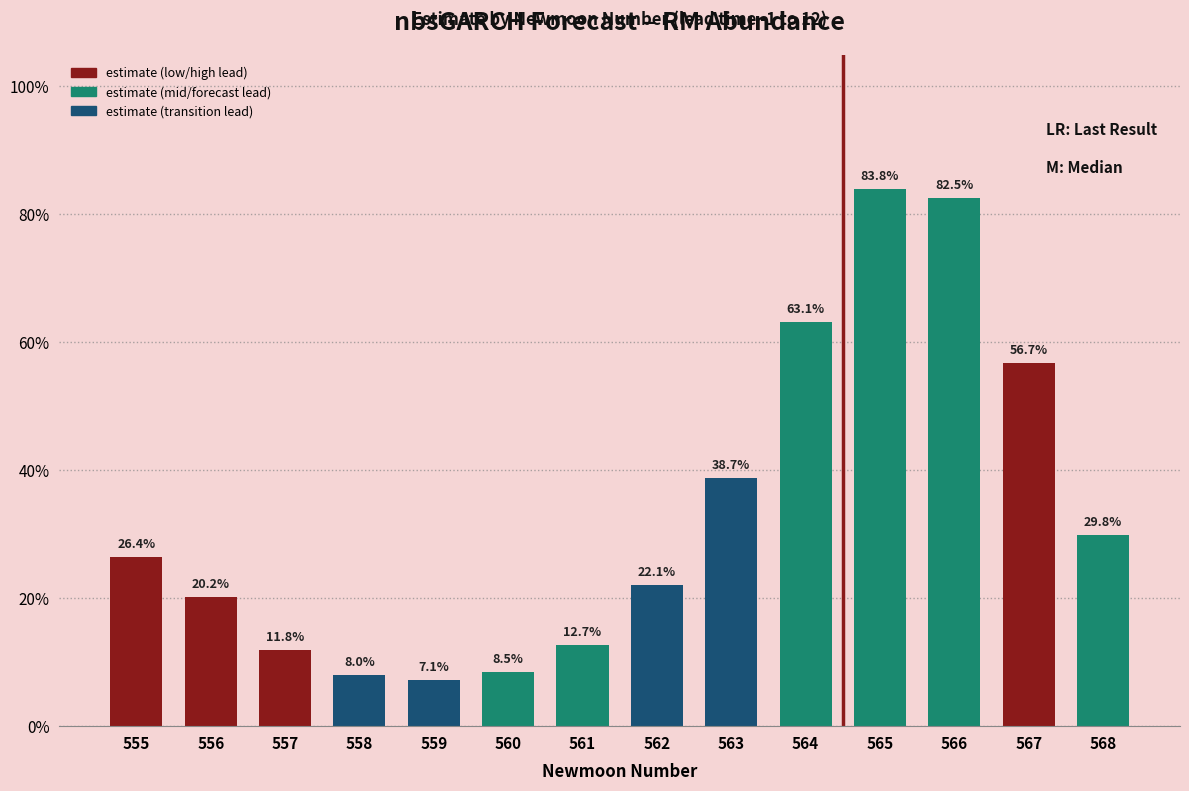

List the labels in order of value, smallest first.

559, 558, 560, 557, 561, 556, 562, 555, 568, 563, 567, 564, 566, 565